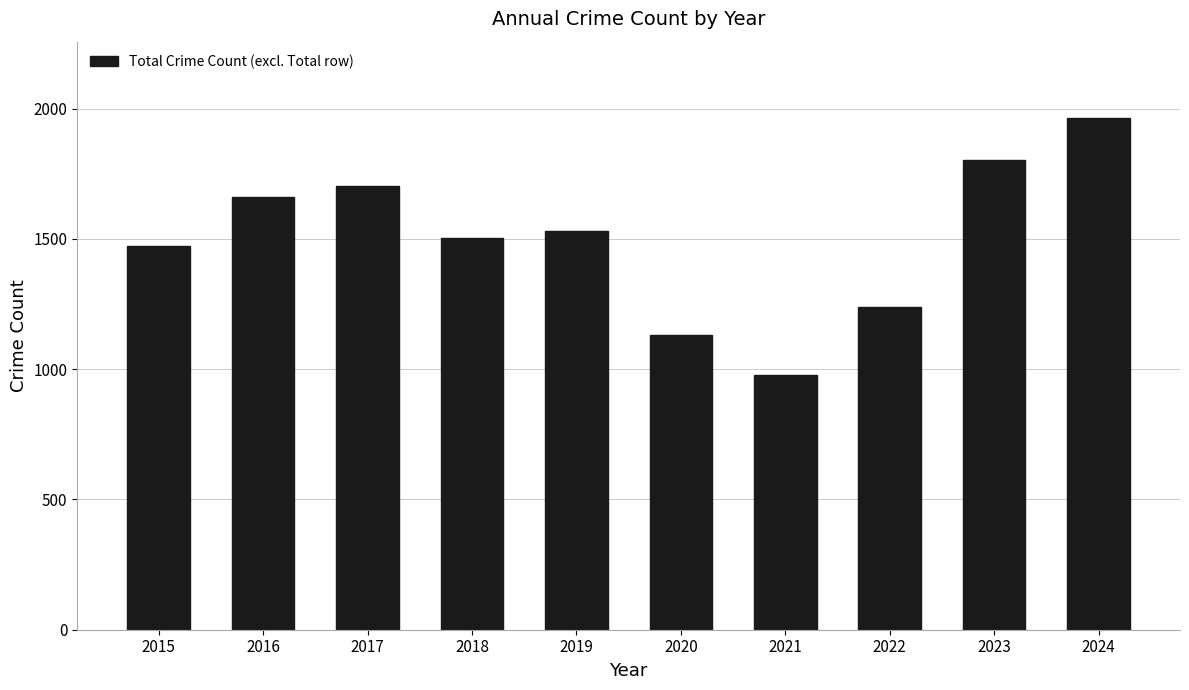

What is the value of the 7th bar from the left?

978